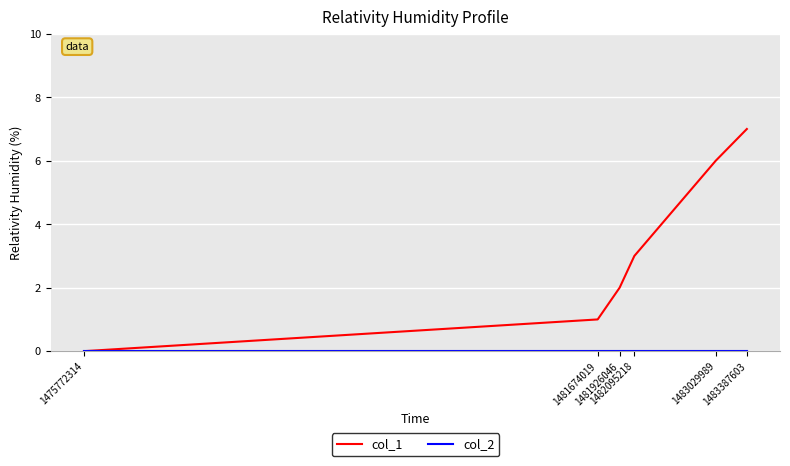

What is the total value across all series at 1481674019?

1